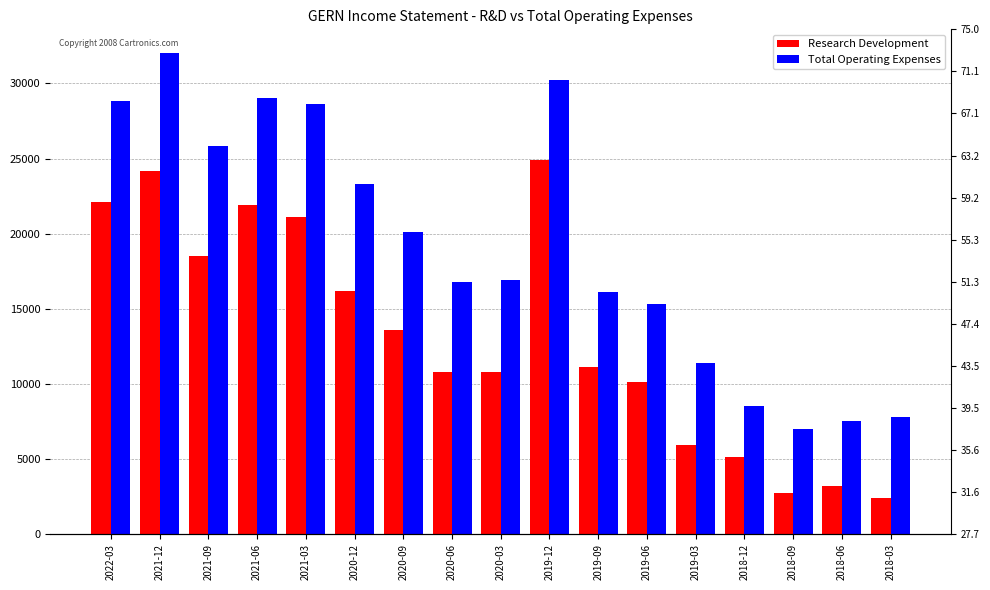

How many bars are there in each group?

2